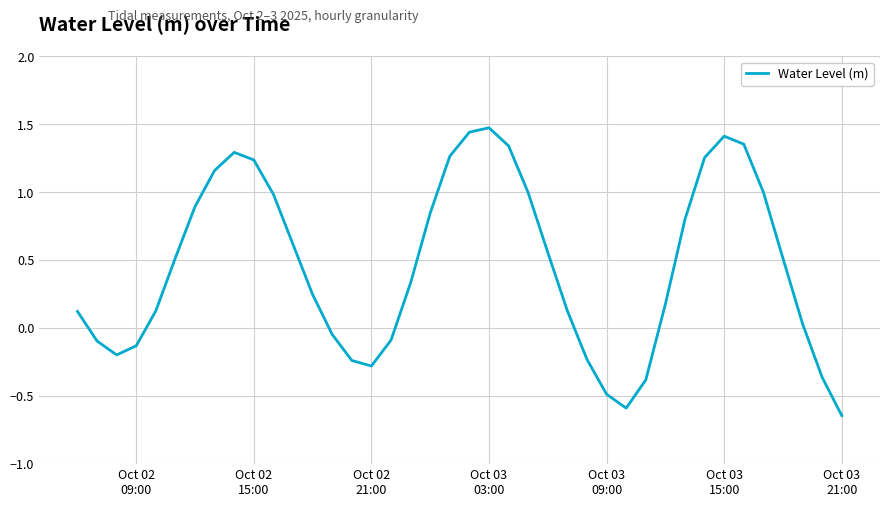

What is the greatest value displayed?

1.5